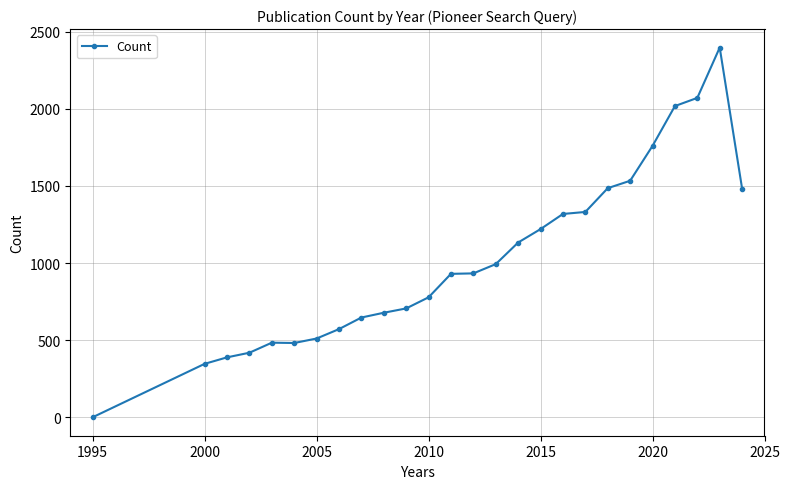

True or false: there are more than 0 points higher than both neighbors.

True